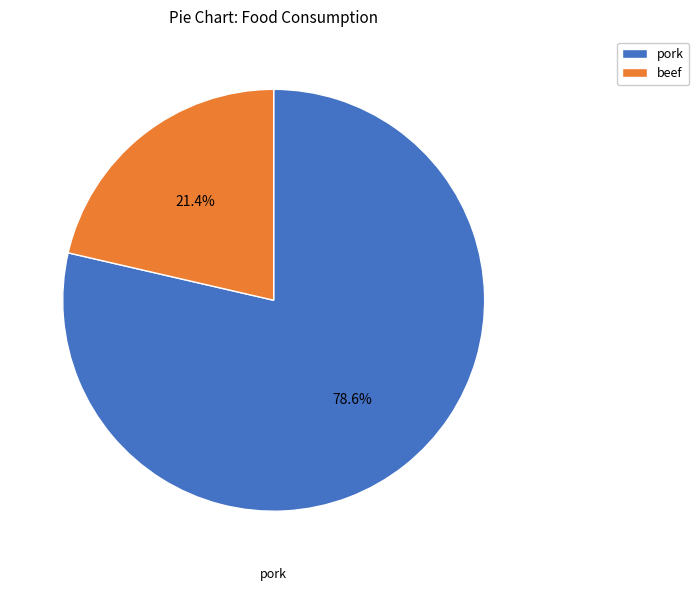

How many slices are in this pie chart?

2